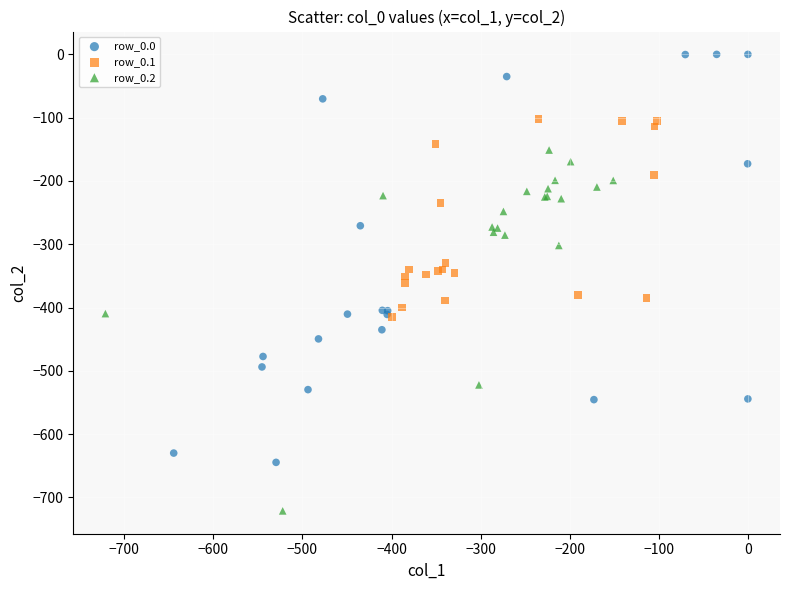

Which series contains the lowest Y value?

row_0.2